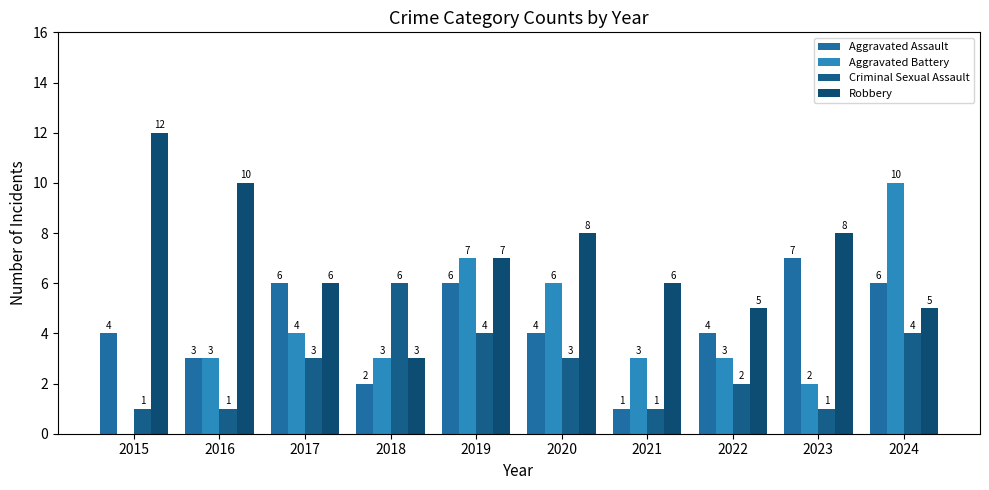

What are all the series names shown in the legend?

Aggravated Assault, Aggravated Battery, Criminal Sexual Assault, Robbery